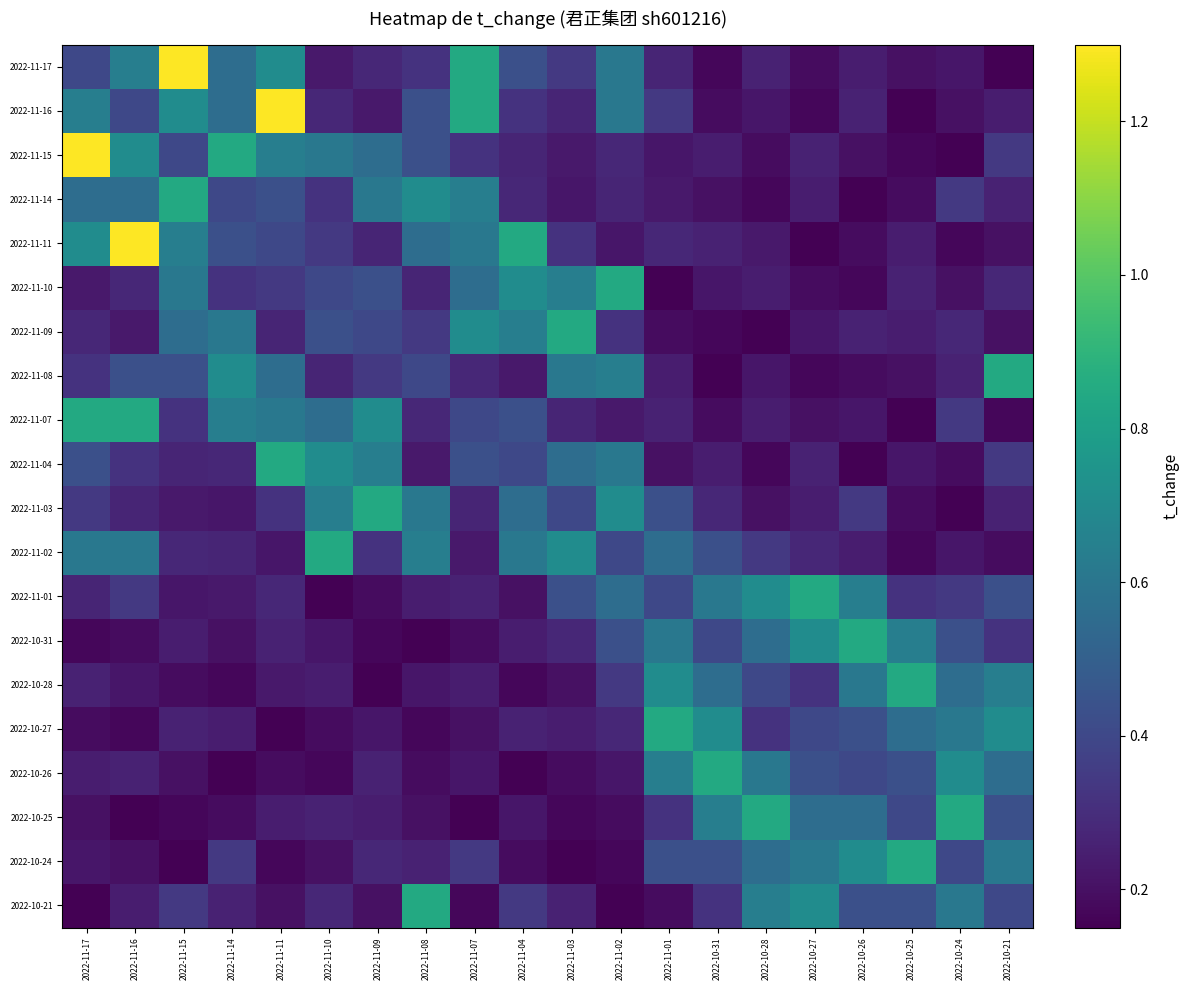

What is the total value across all series at 2022-11-01?

7.5